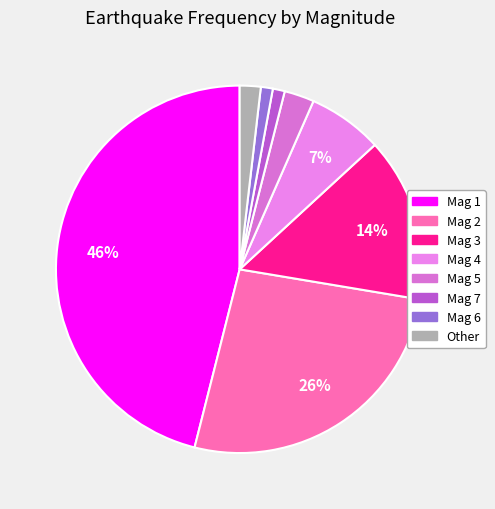

How many segments does this pie chart have?

8